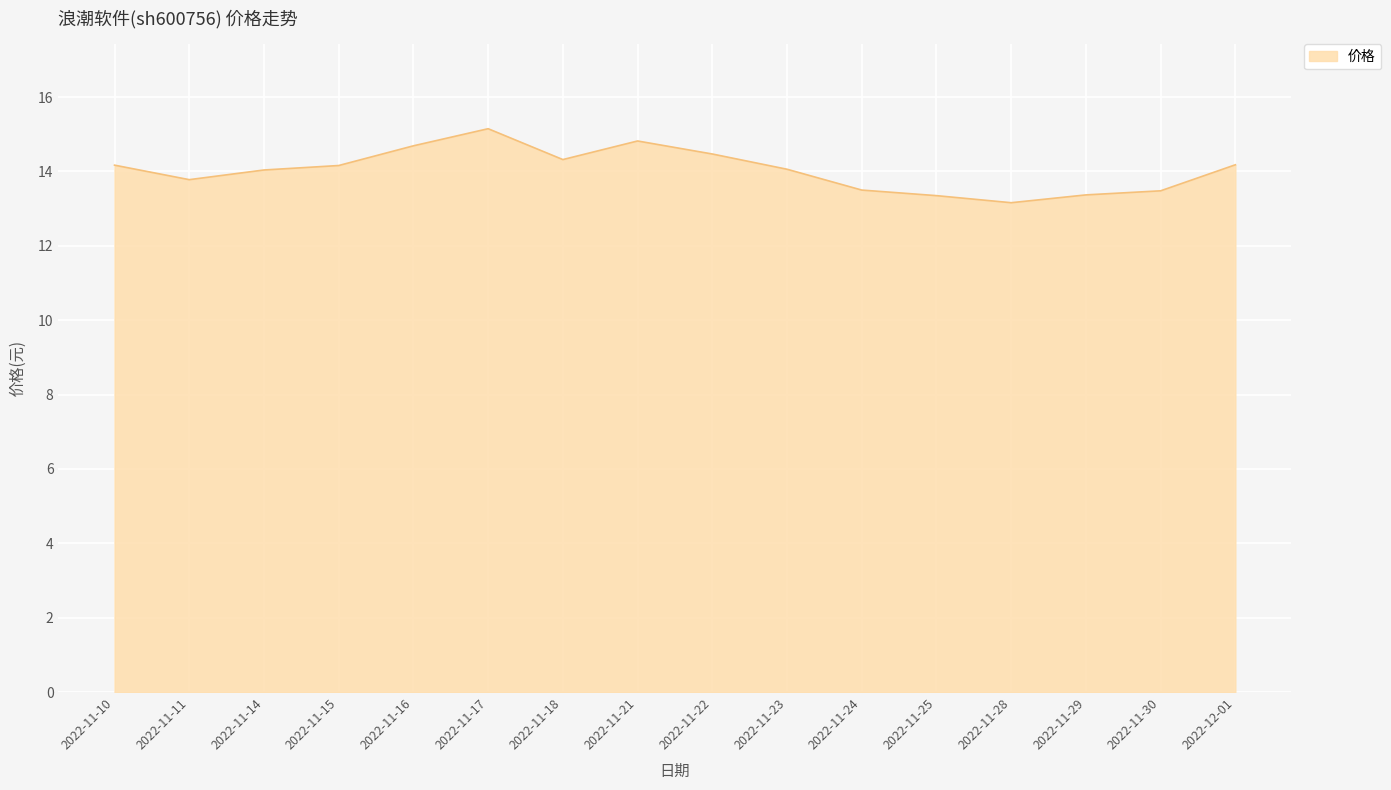

The value at 2022-11-21 is 14.8. True or false?

True